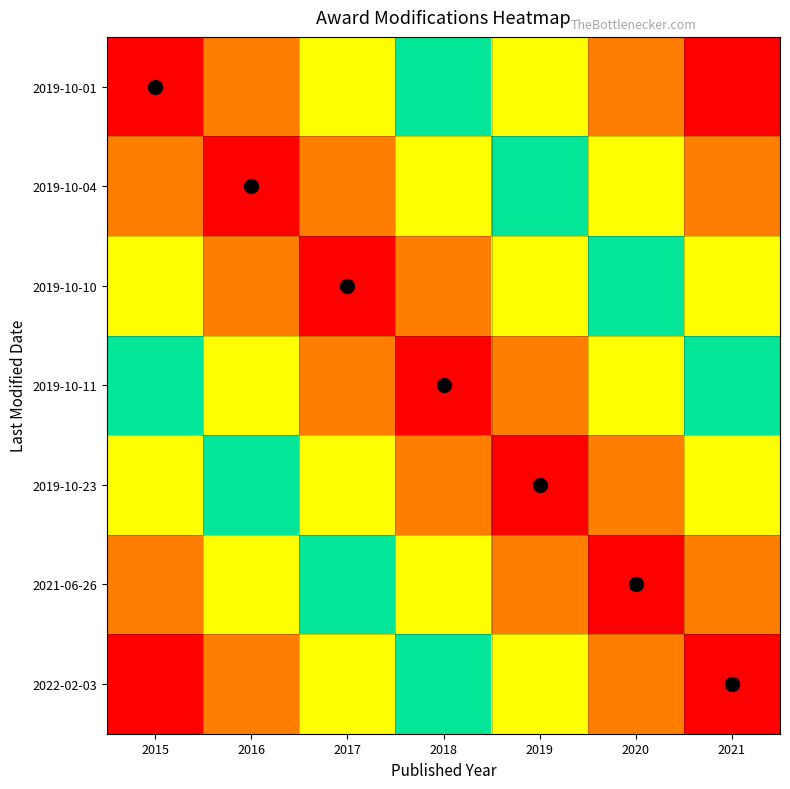

Which has a higher value, 2019 or 2018?

2019